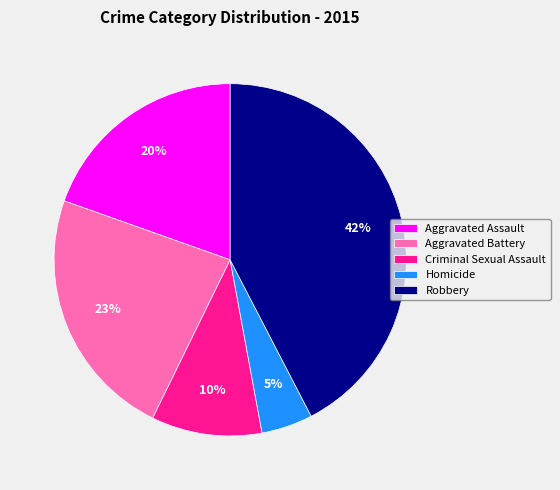

Which has a higher value, Aggravated Assault or Aggravated Battery?

Aggravated Battery